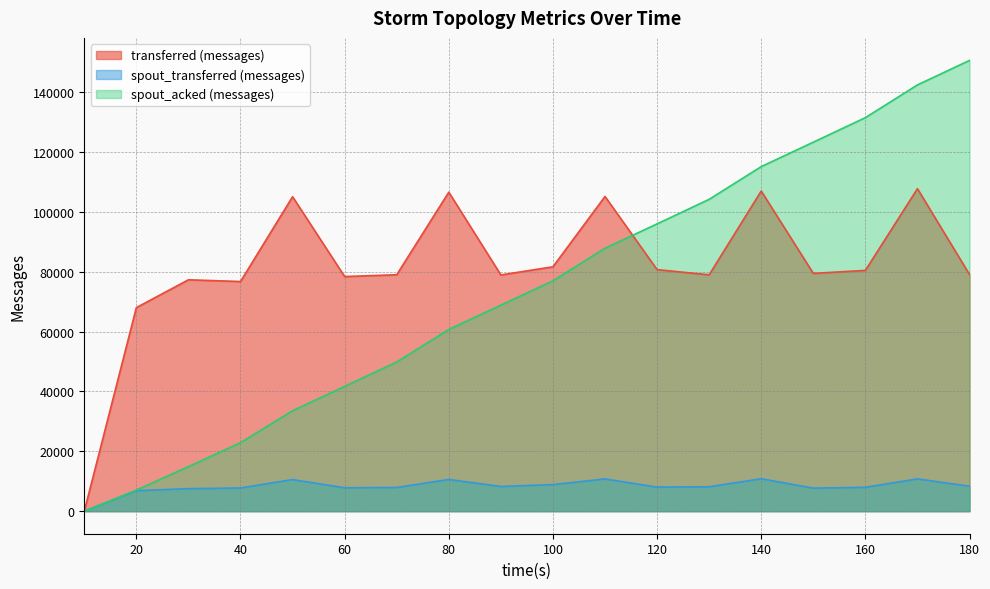

Is the value of spout_acked (messages) at 150 greater than the value of transferred (messages) at 120?

Yes